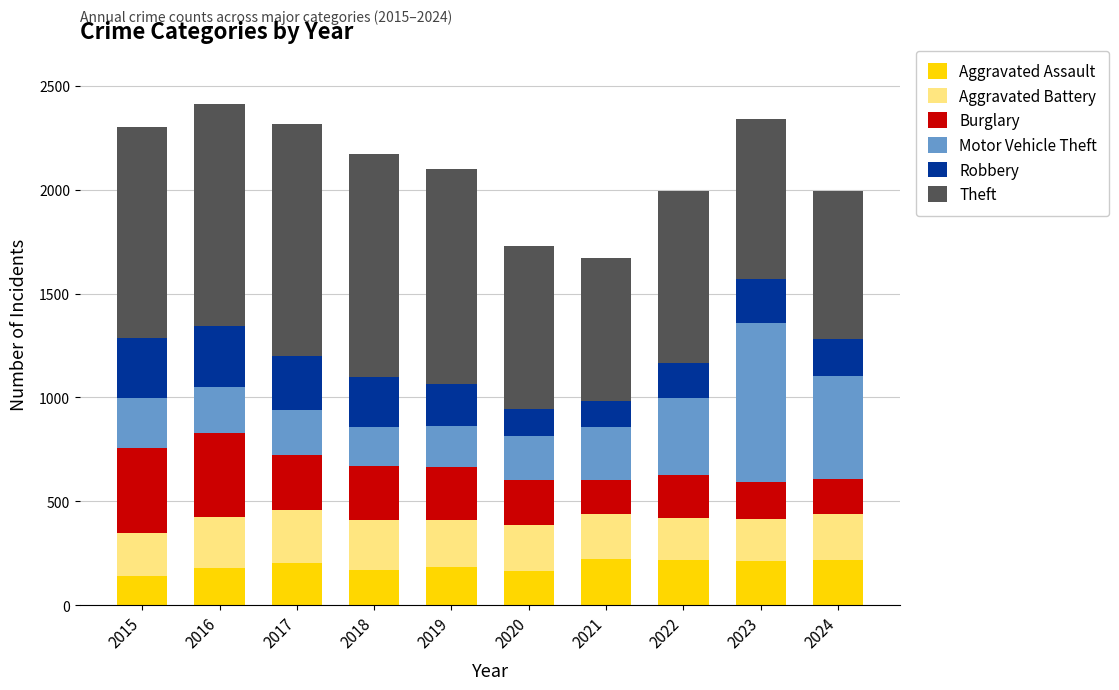

What is the total value across all series at 2019?

2101